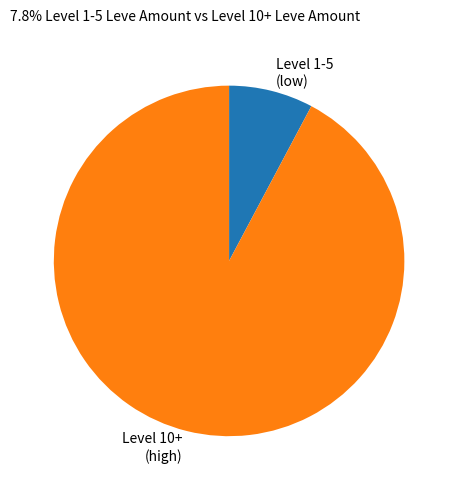

Count the number of slices in the pie.

2